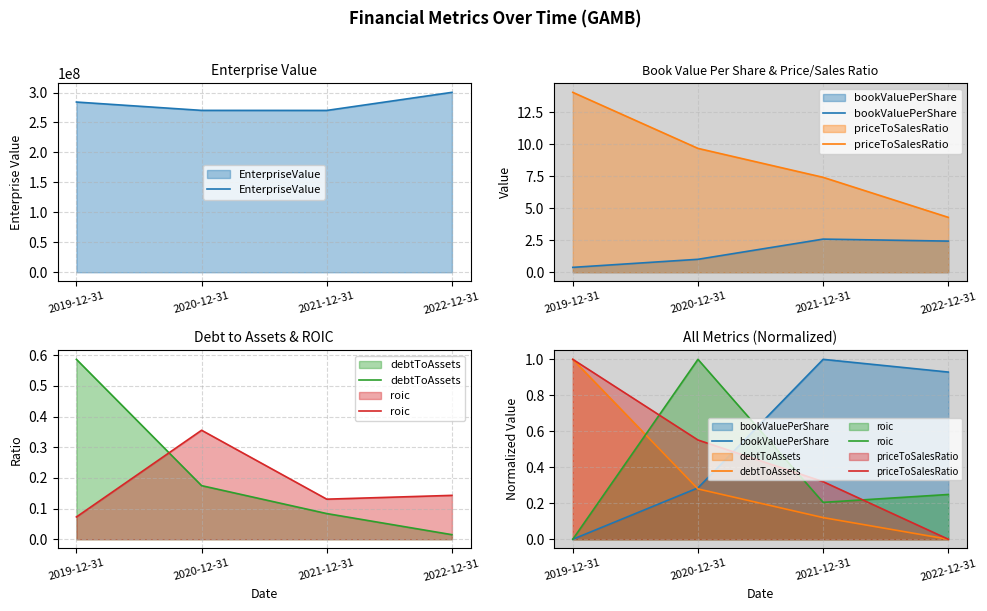

True or false: bookValuePerShare and EnterpriseValue intersect in this chart.

False